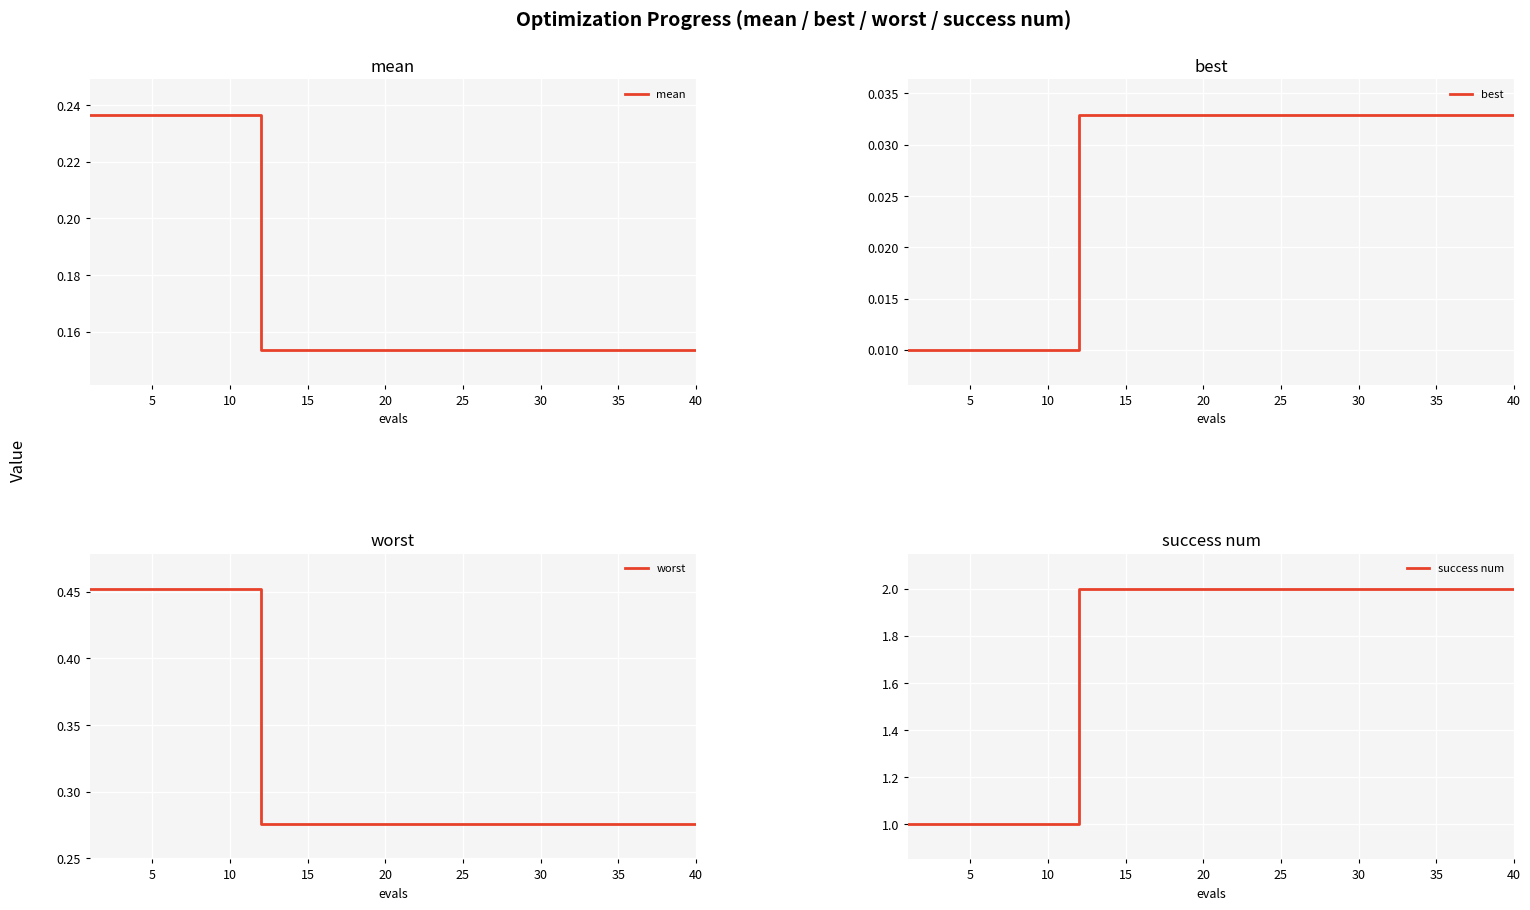

How many lines are shown in the chart?

4